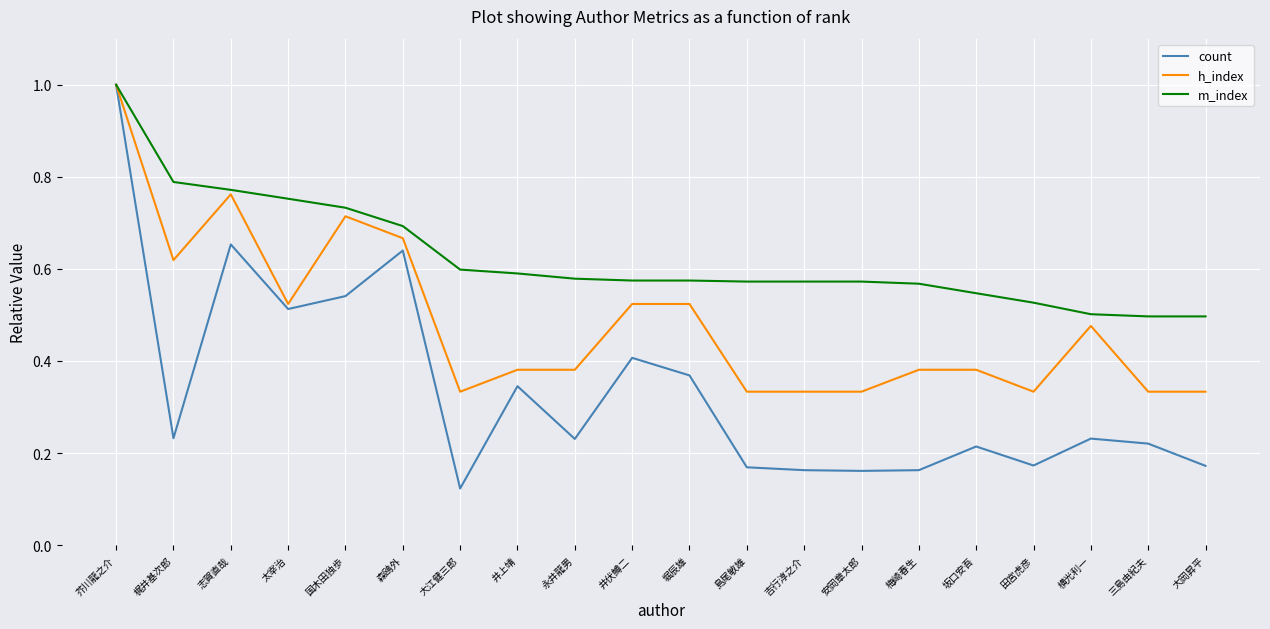

The value of count at 井伏鱒二 is 0.4. True or false?

True